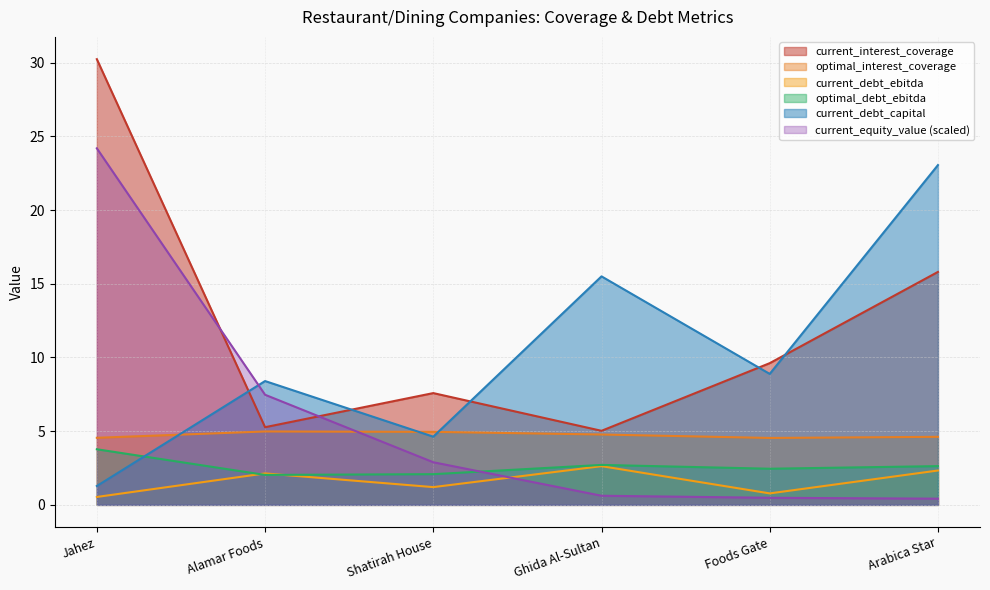

Read the current_interest_coverage value at Ghida Al-Sultan.

5.0